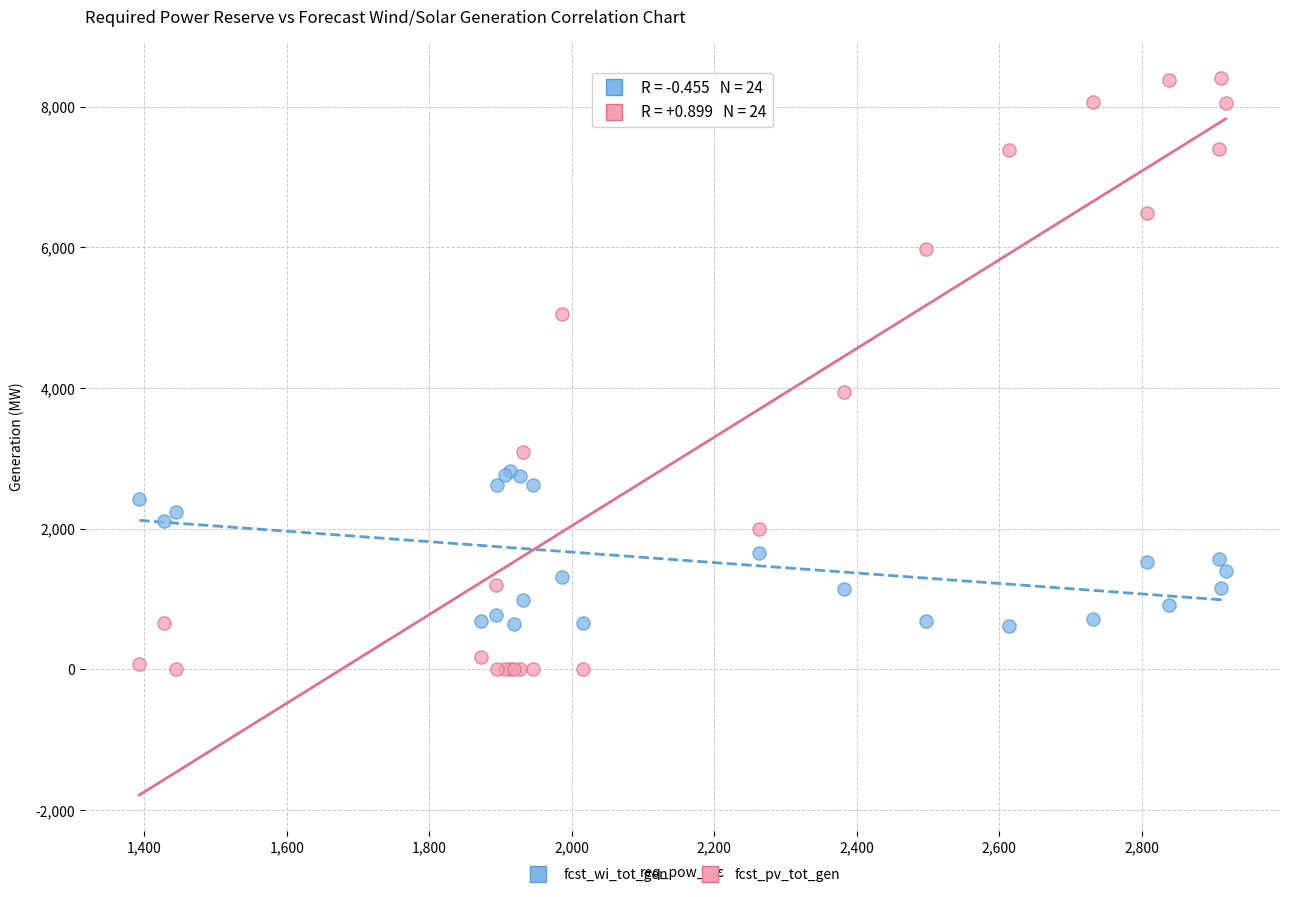

What is the X range (max minus min) for the scatter plot?

1525